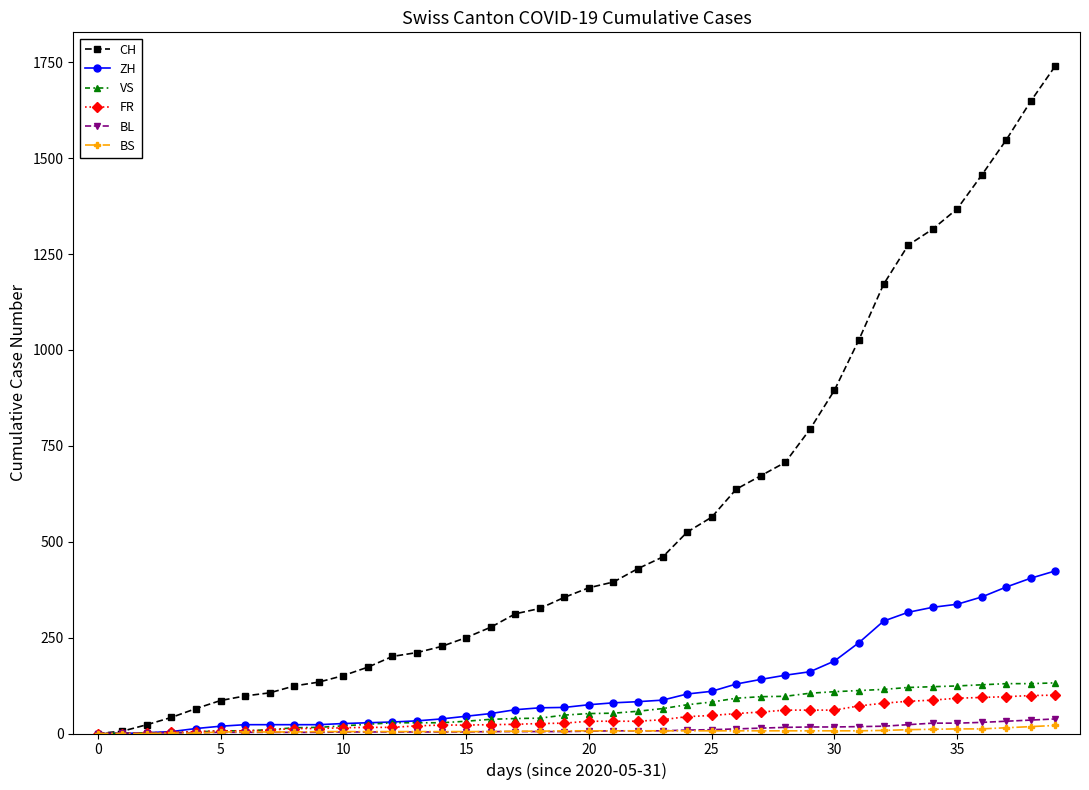

What is the greatest value displayed?

1741